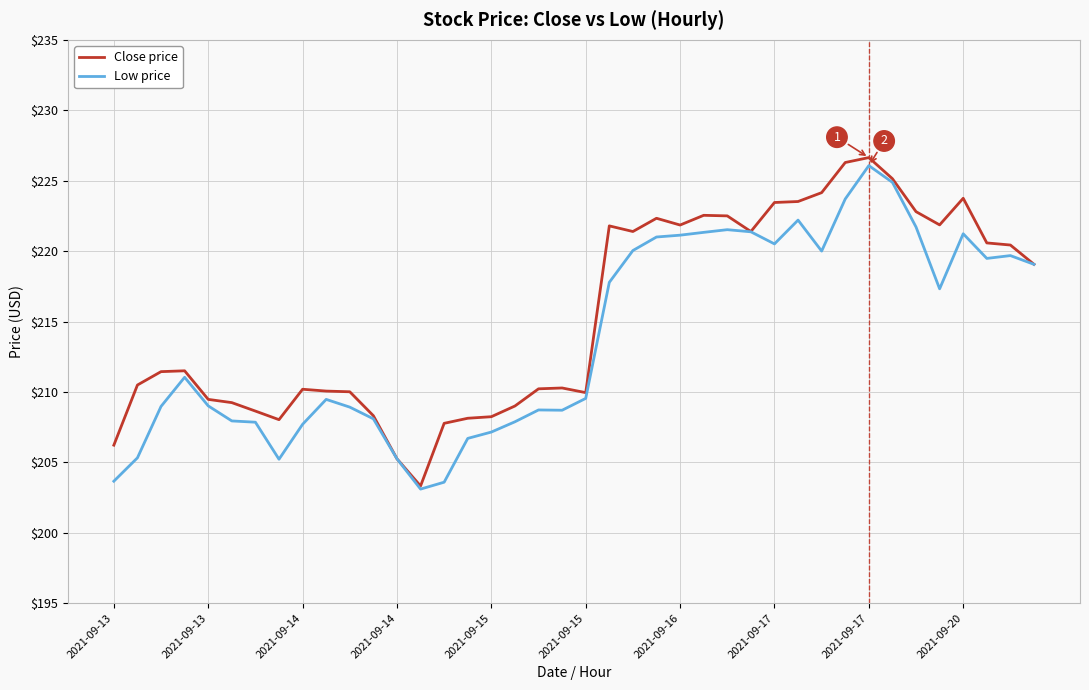

What is the greatest value displayed?

226.6